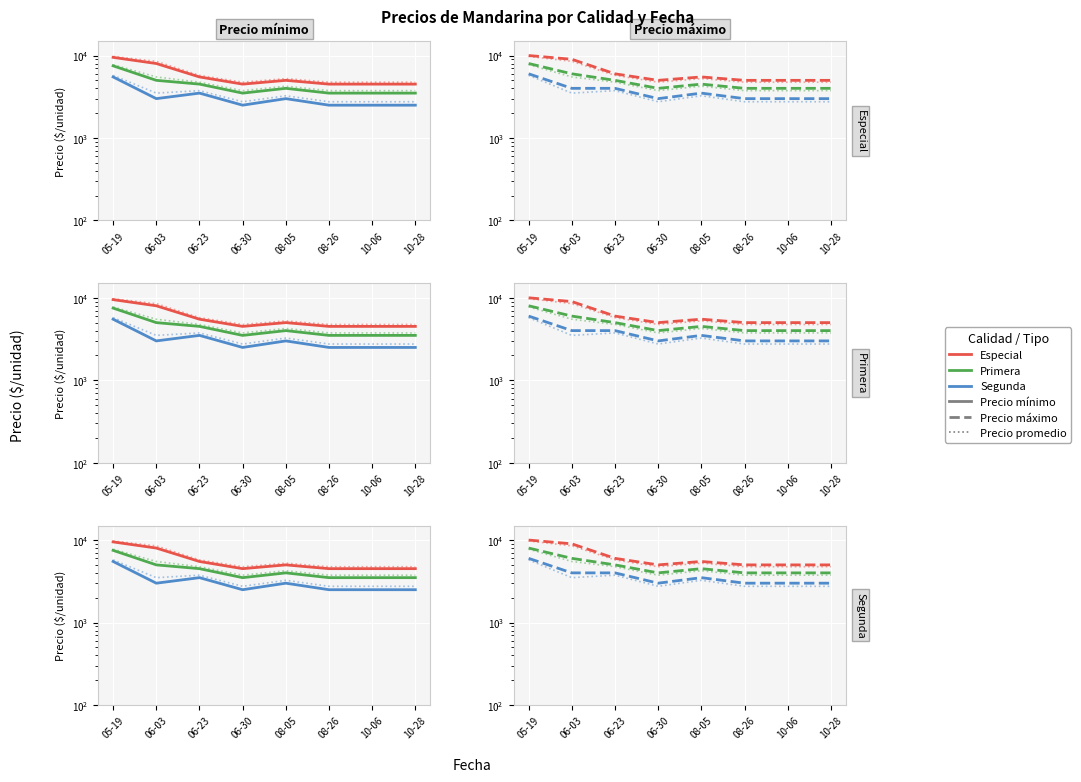

Which category has the lowest value in the Segunda promedio series?

06-30